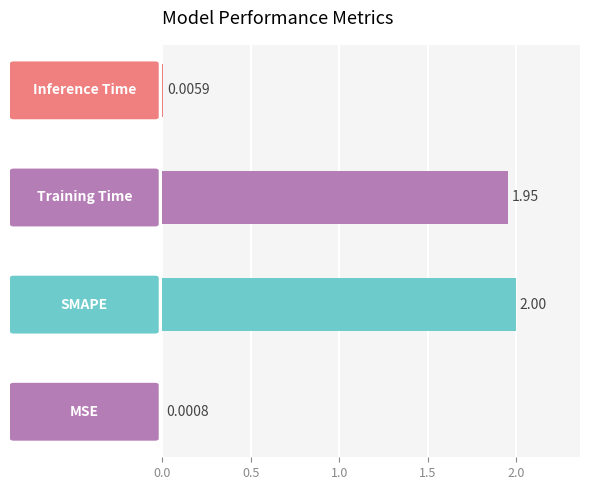

At which label is the value closest to 1?

Training Time